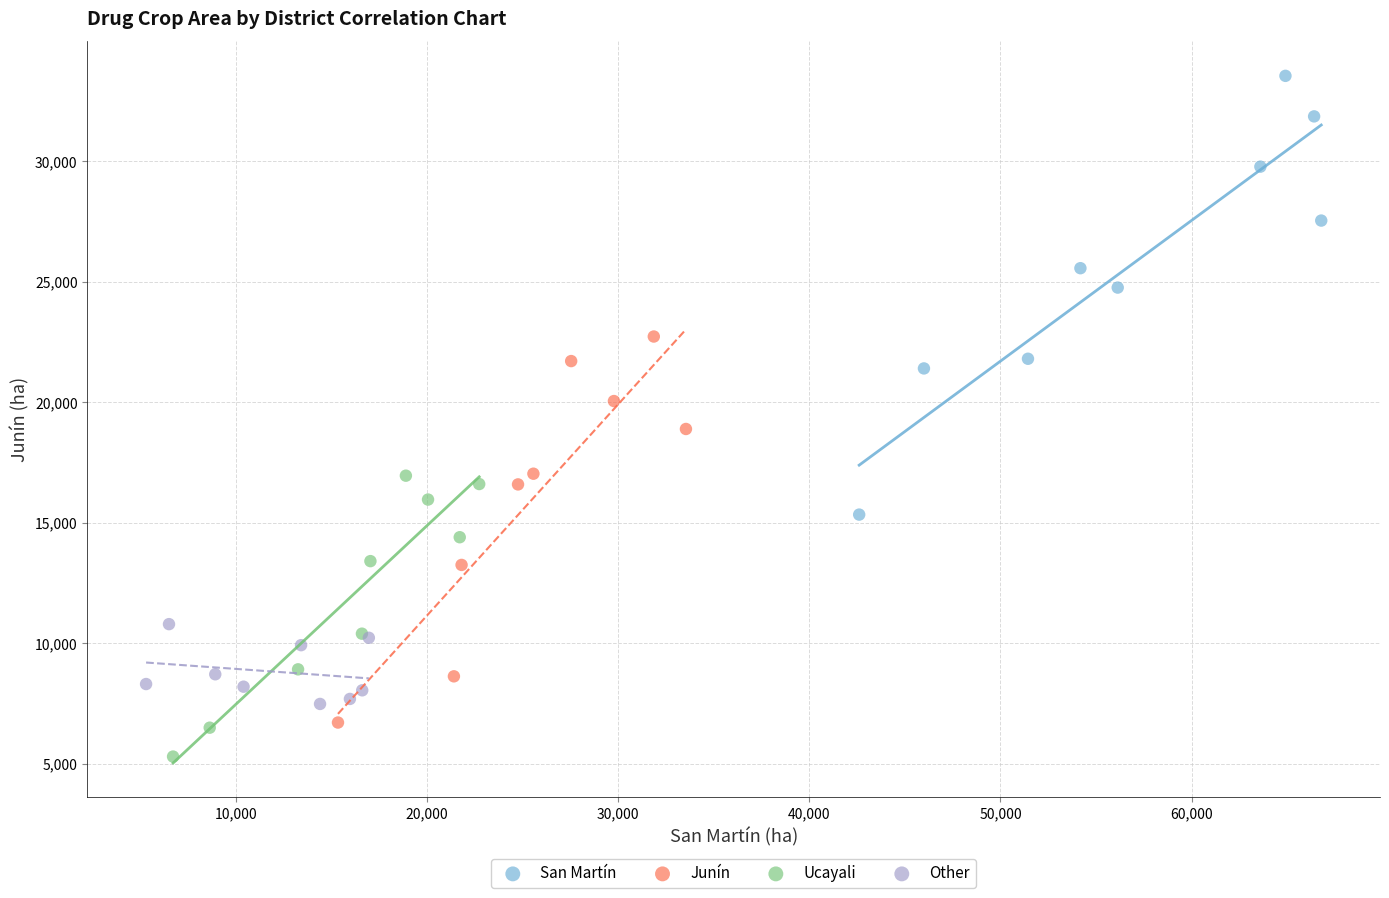

Which series reaches the maximum Y coordinate?

San Martín